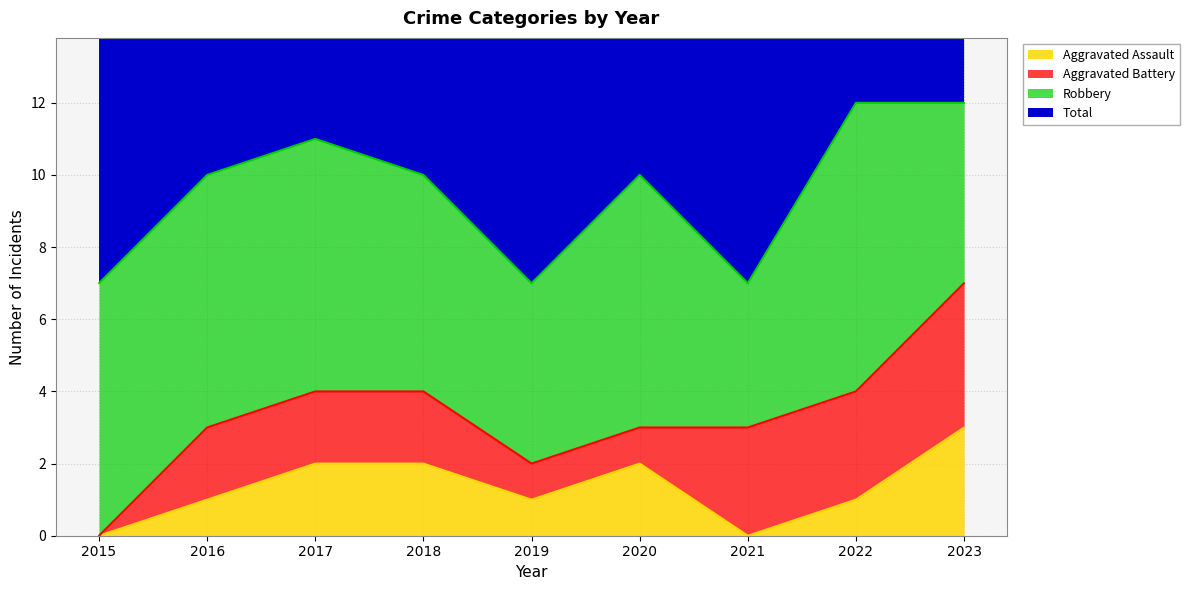

True or false: Total and Aggravated Assault intersect in this chart.

False